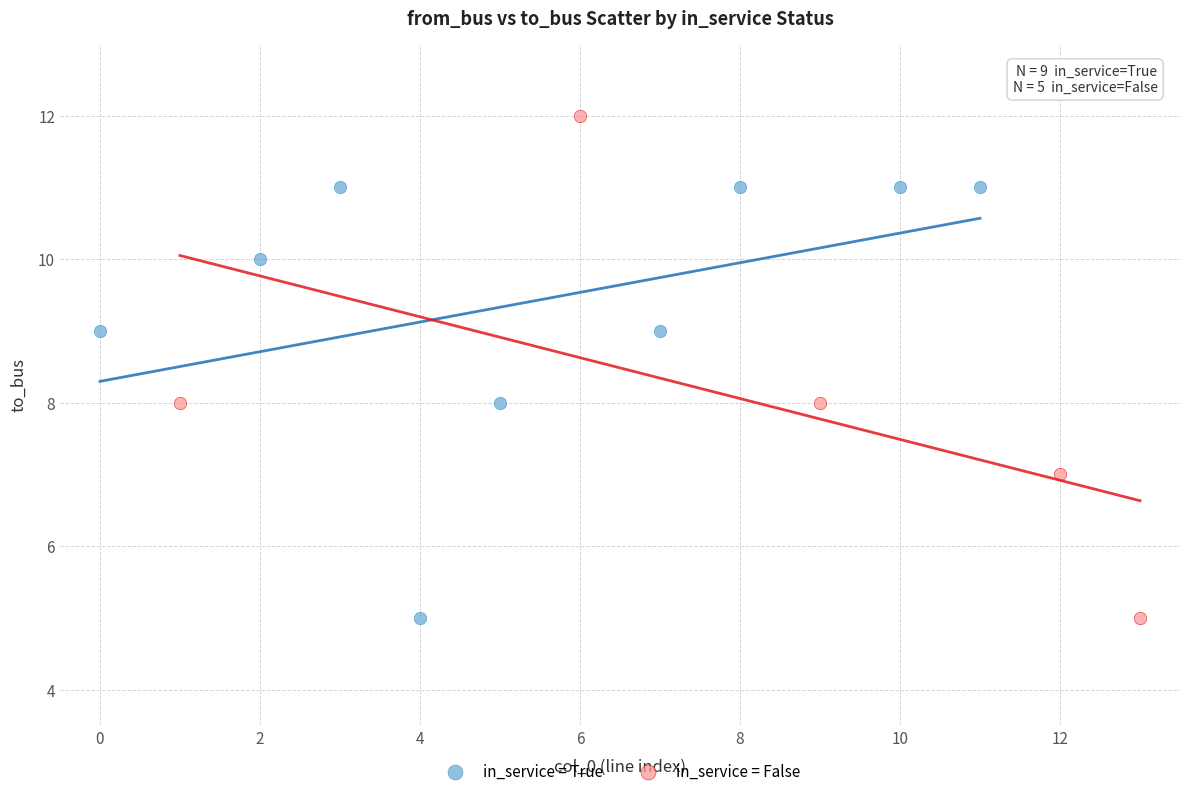

What are all the series names shown in the legend?

in_service = True, in_service = False